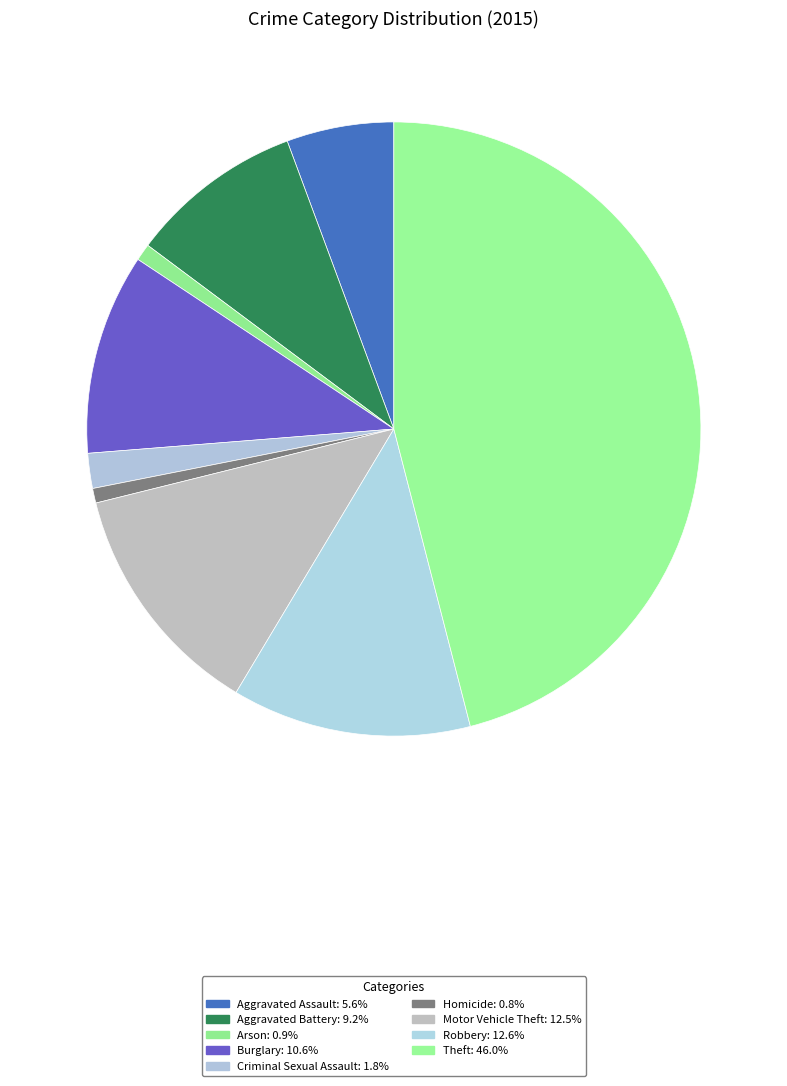

Count the number of slices in the pie.

9